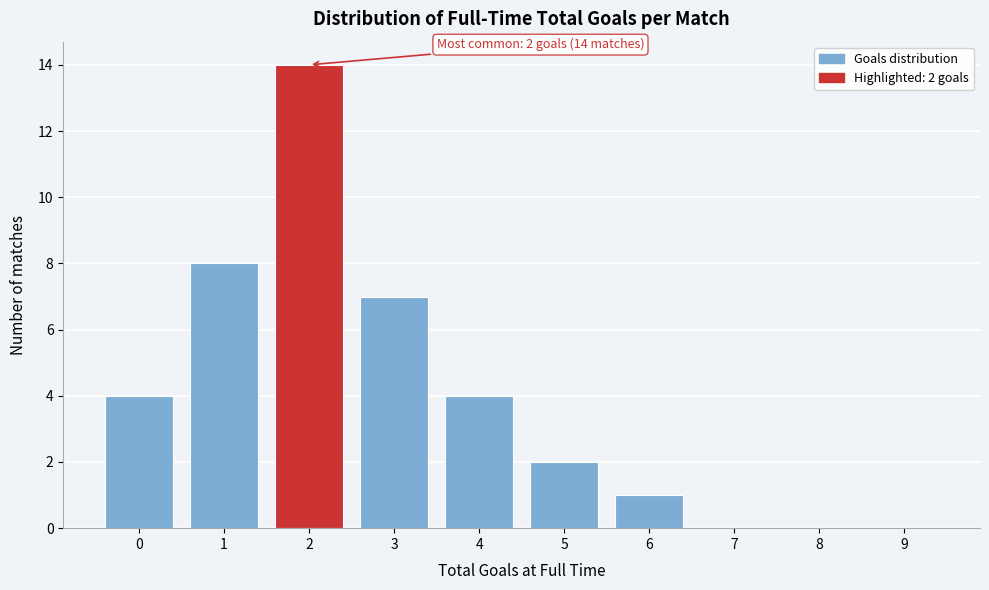

Which range on the x-axis has the tallest bar?

1.5 to 2.5